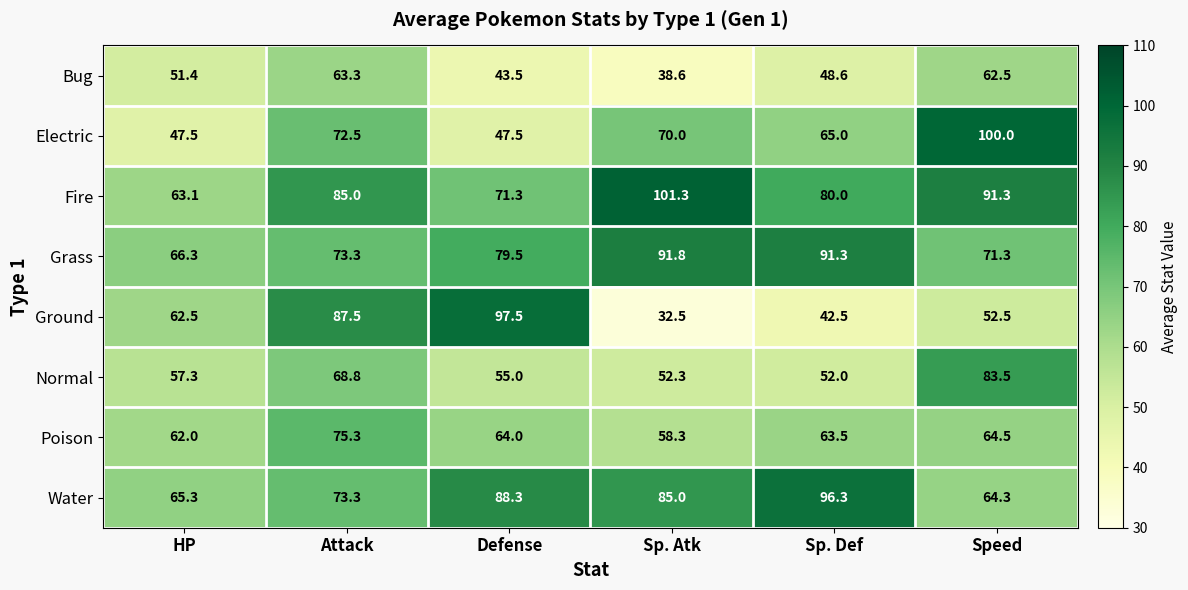

How many distinct data groups are displayed?

8